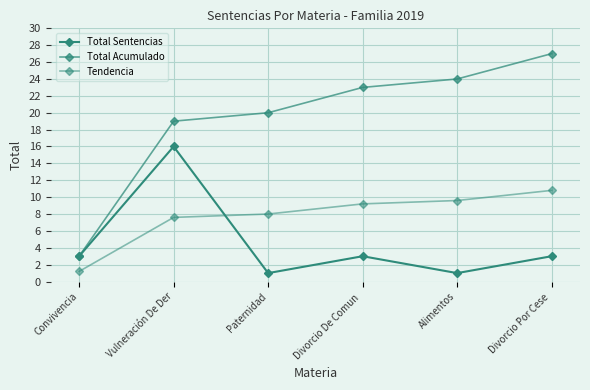

How many data points does each series have?

6